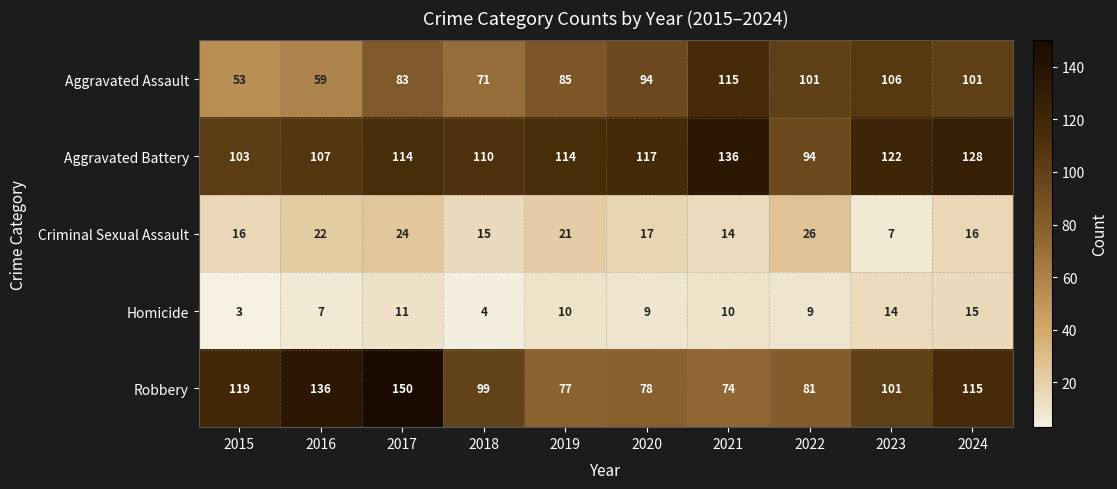

What is the smallest value displayed?

3